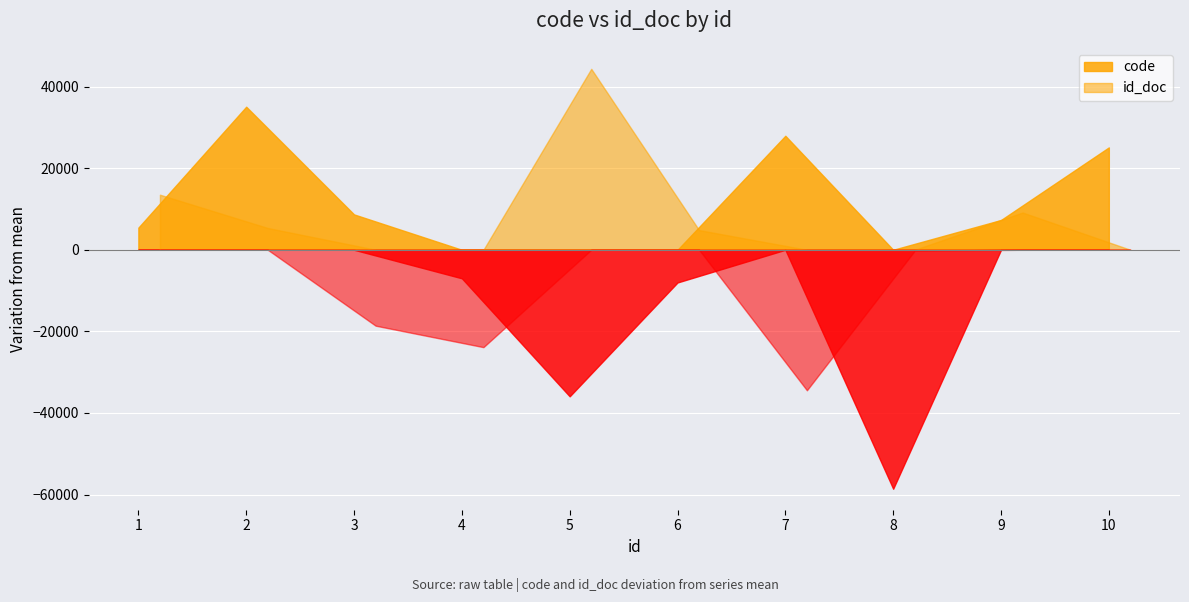

What is the difference between the second highest and second lowest values in the code series?

63854